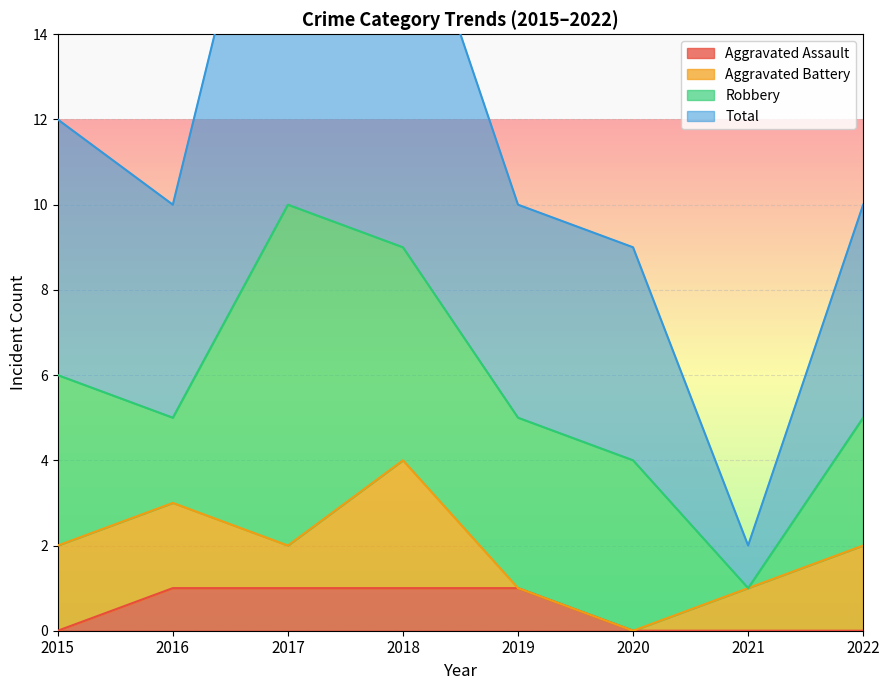

What is the spread (max minus min) of values at 2022?

10